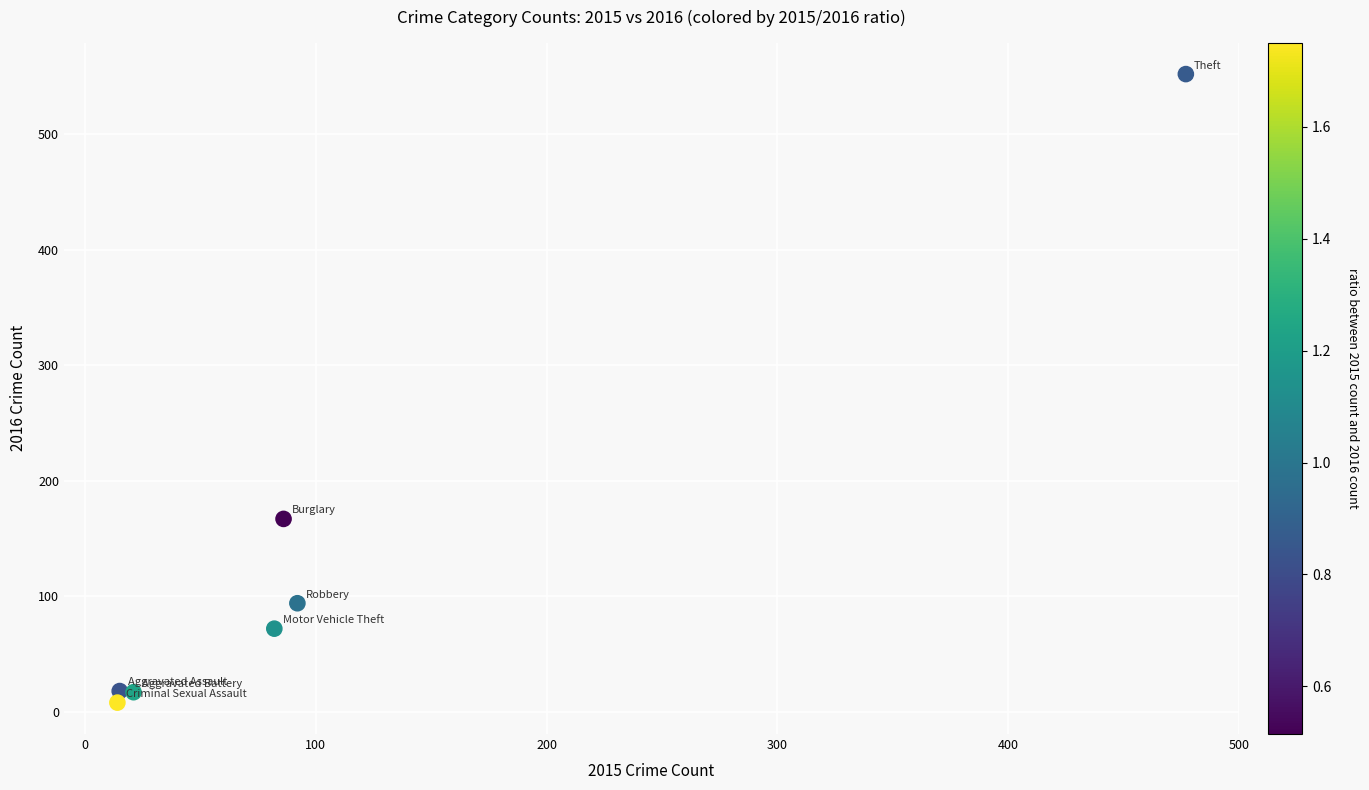

What is the average X value?

112